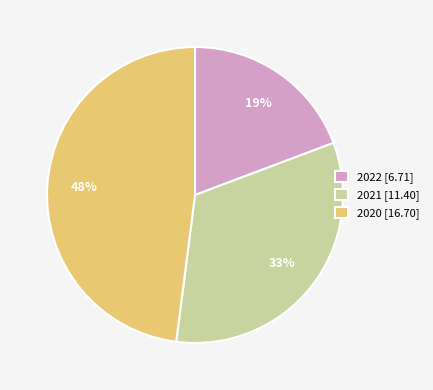

Does 2022 account for over 50% of the chart?

No